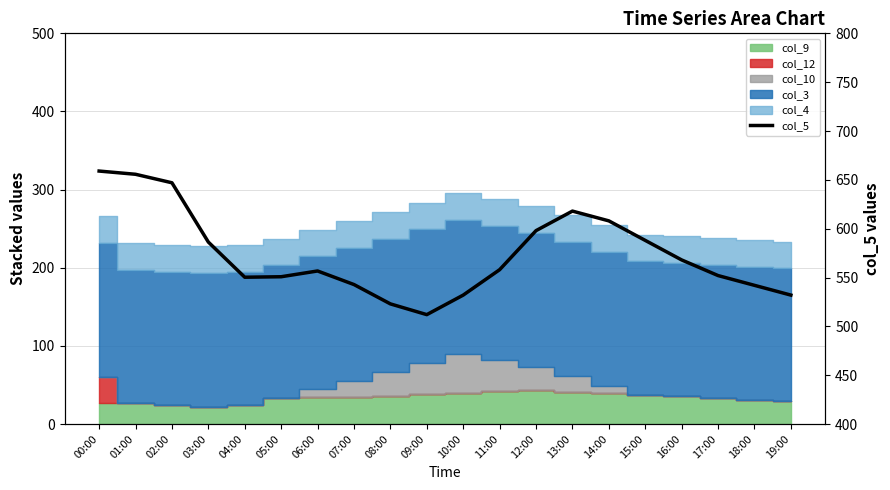

Where is the first local minimum?

04:00